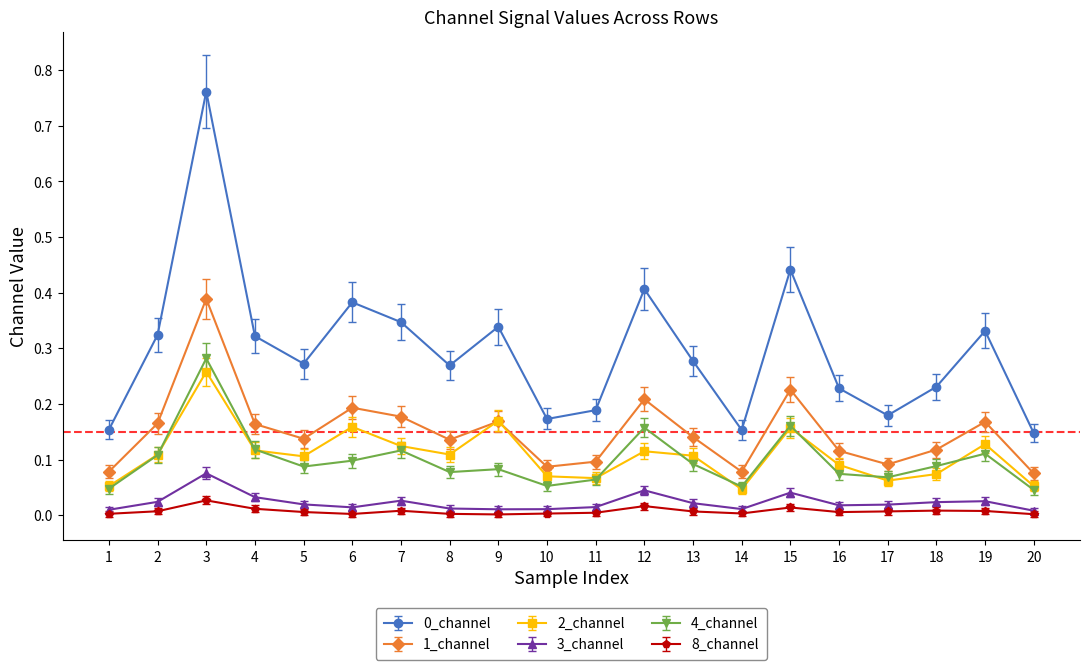

Which series changed the most between 6 and 15?

4_channel